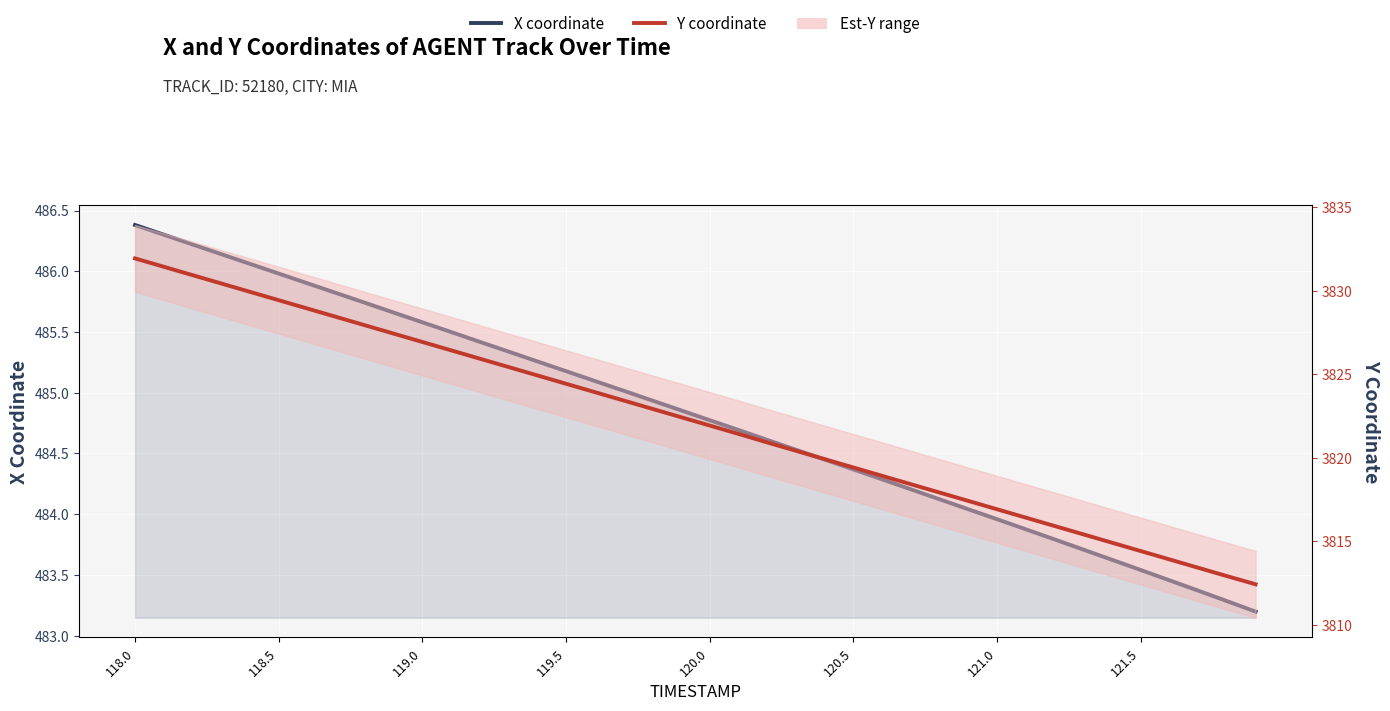

True or false: Y coordinate and X coordinate intersect in this chart.

False